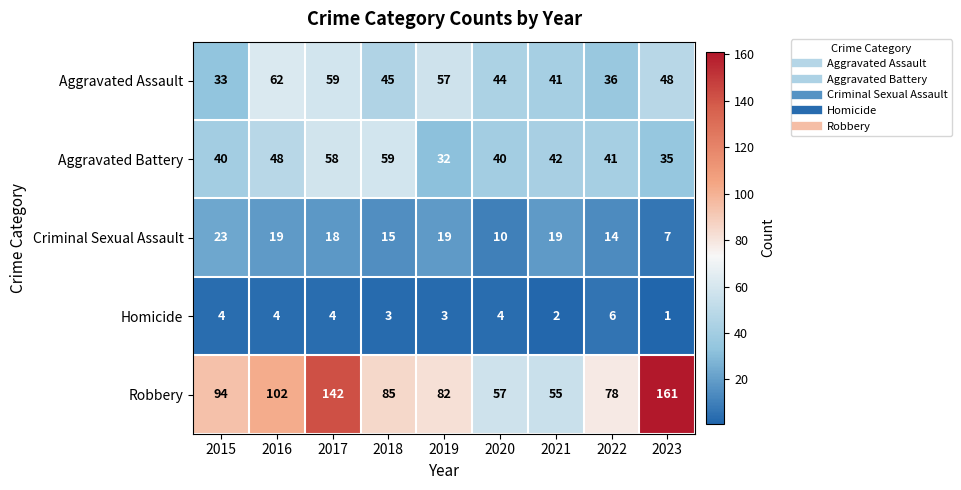

What is the greatest value displayed?

161